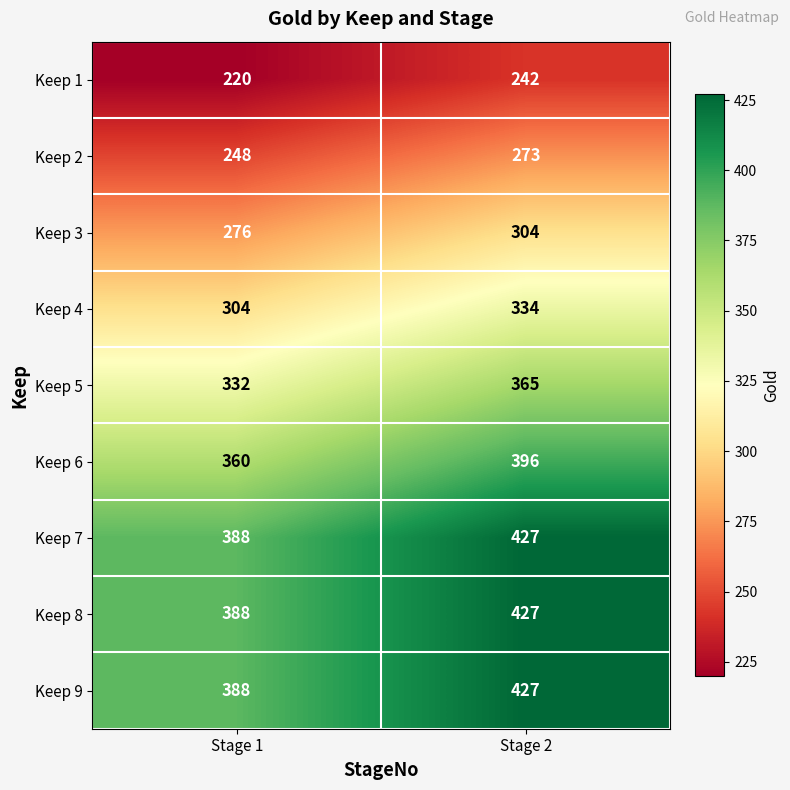

What is the greatest value displayed?

427